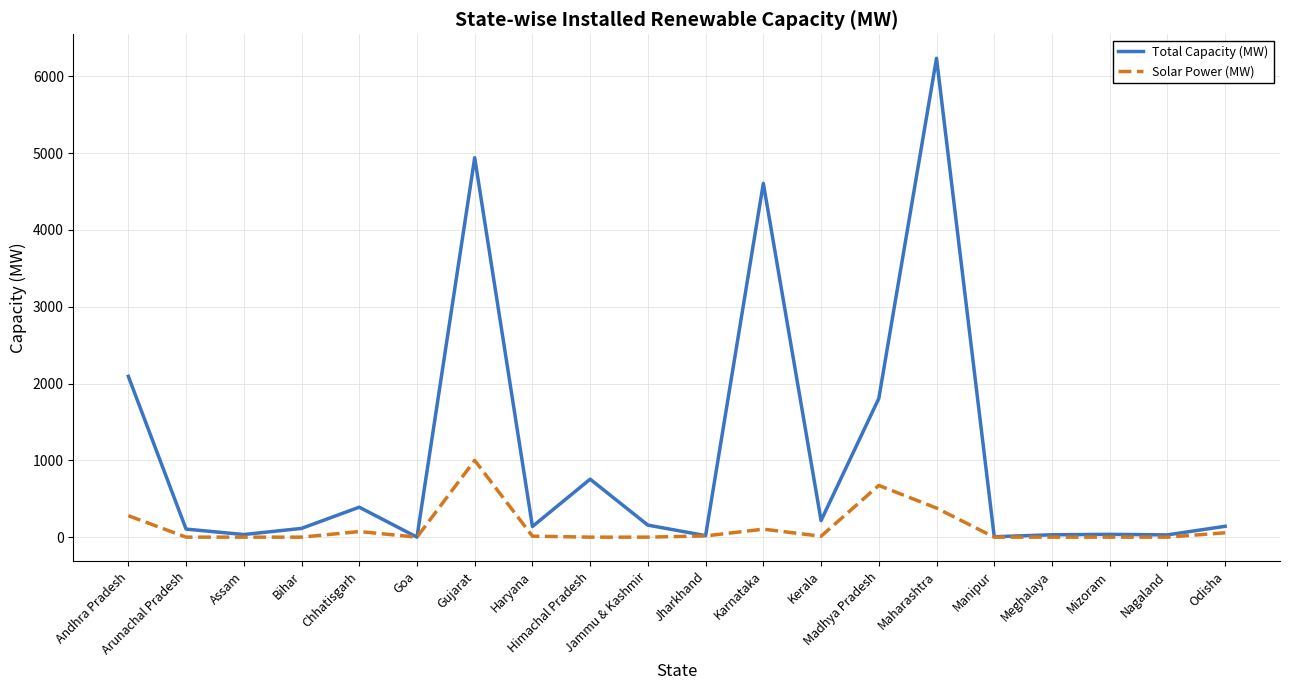

What is the difference between the Solar Power (MW) values at Karnataka and Assam?

104.2